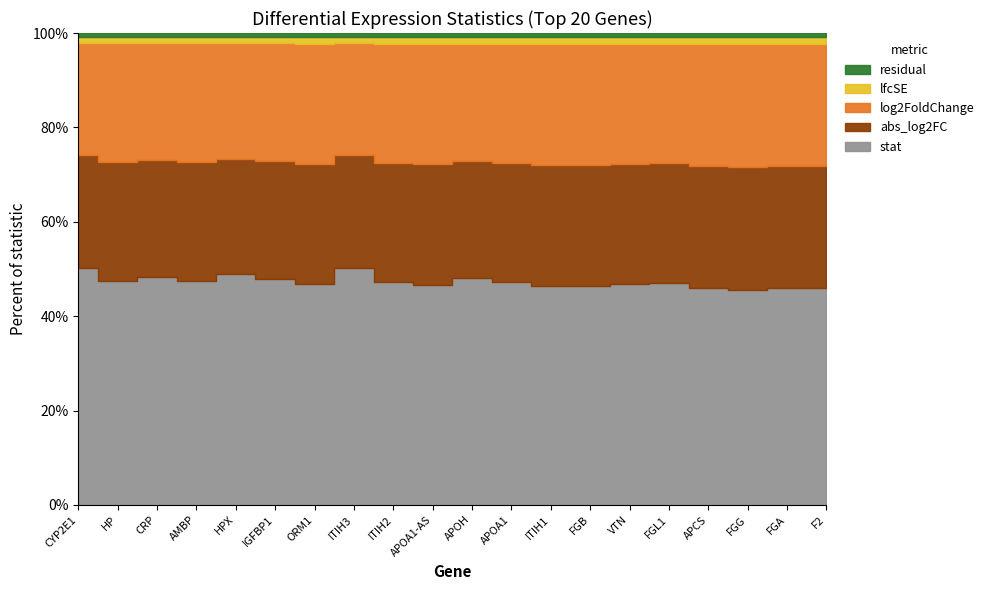

Is it true that log2FoldChange equals 9.8 at FGG?

True